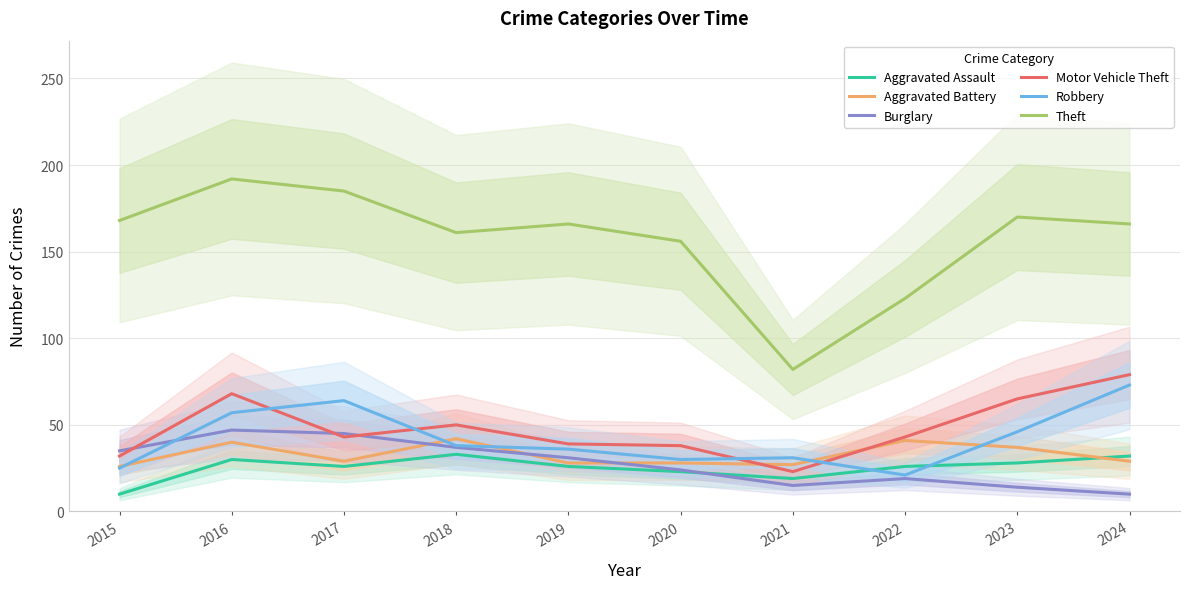

Rank the series by their maximum value, from highest to lowest.

Theft, Motor Vehicle Theft, Robbery, Burglary, Aggravated Battery, Aggravated Assault